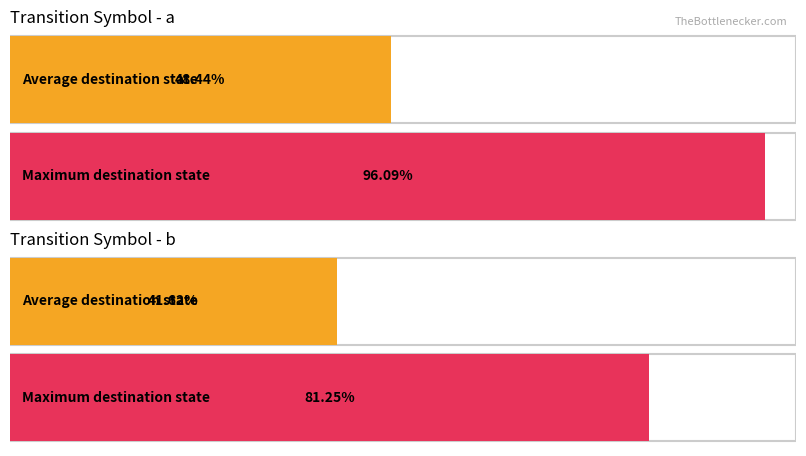

How many bars are there in each group?

2